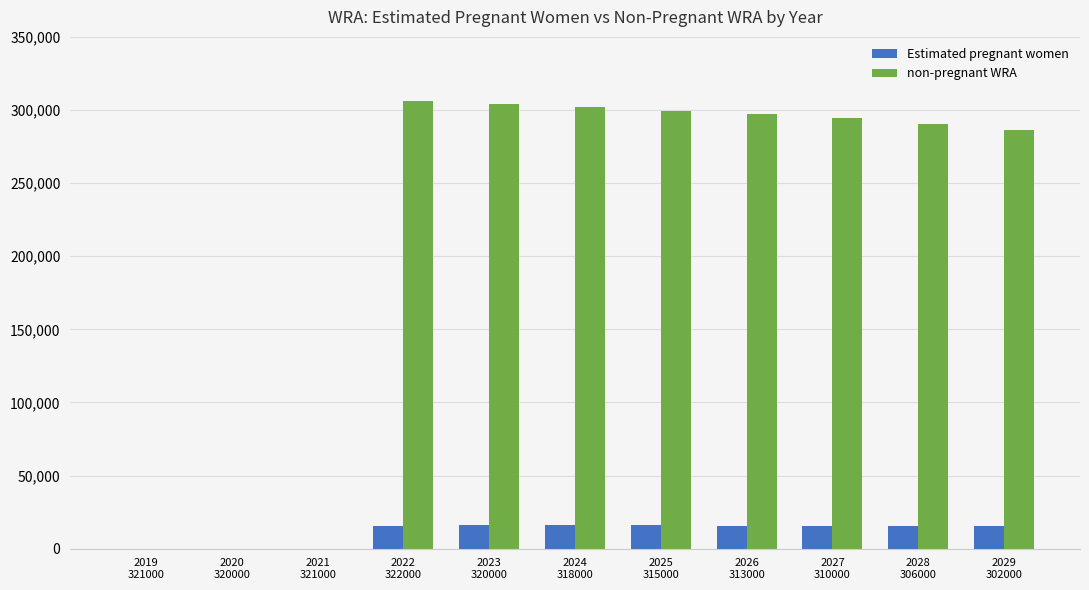

What is the sum of all non-pregnant WRA values?

2379483.6